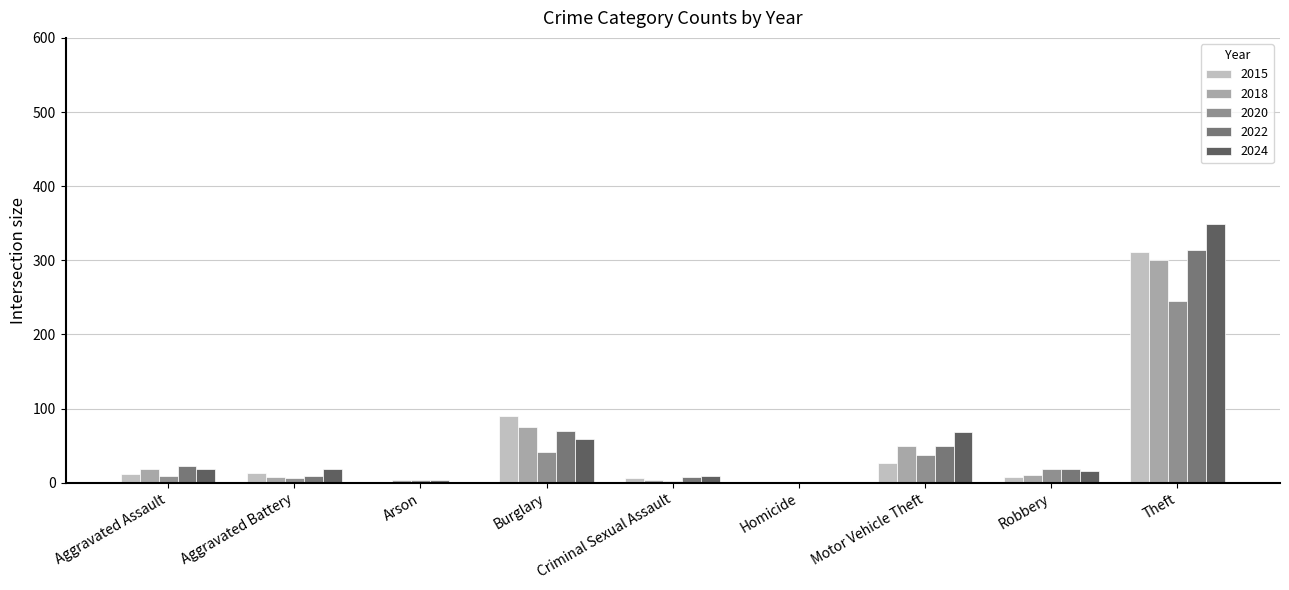

Which series has the largest range (max minus min)?

2024